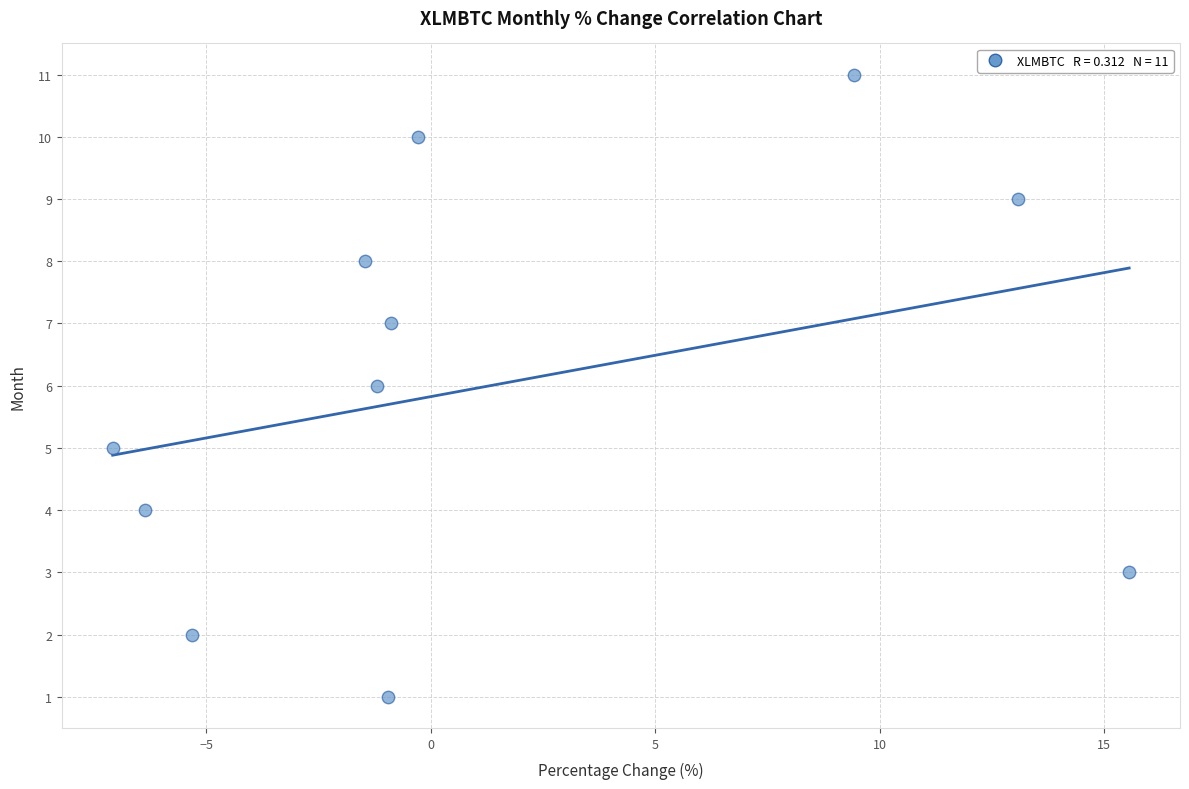

What is the range of Y values (max minus min)?

10